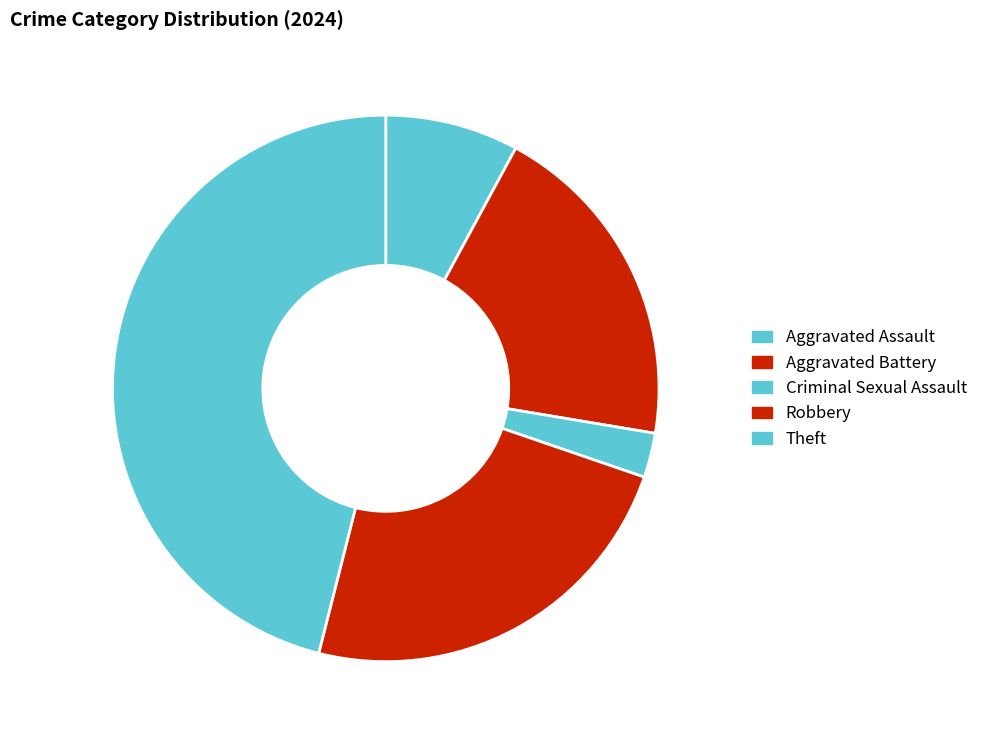

Count the number of slices in the pie.

5